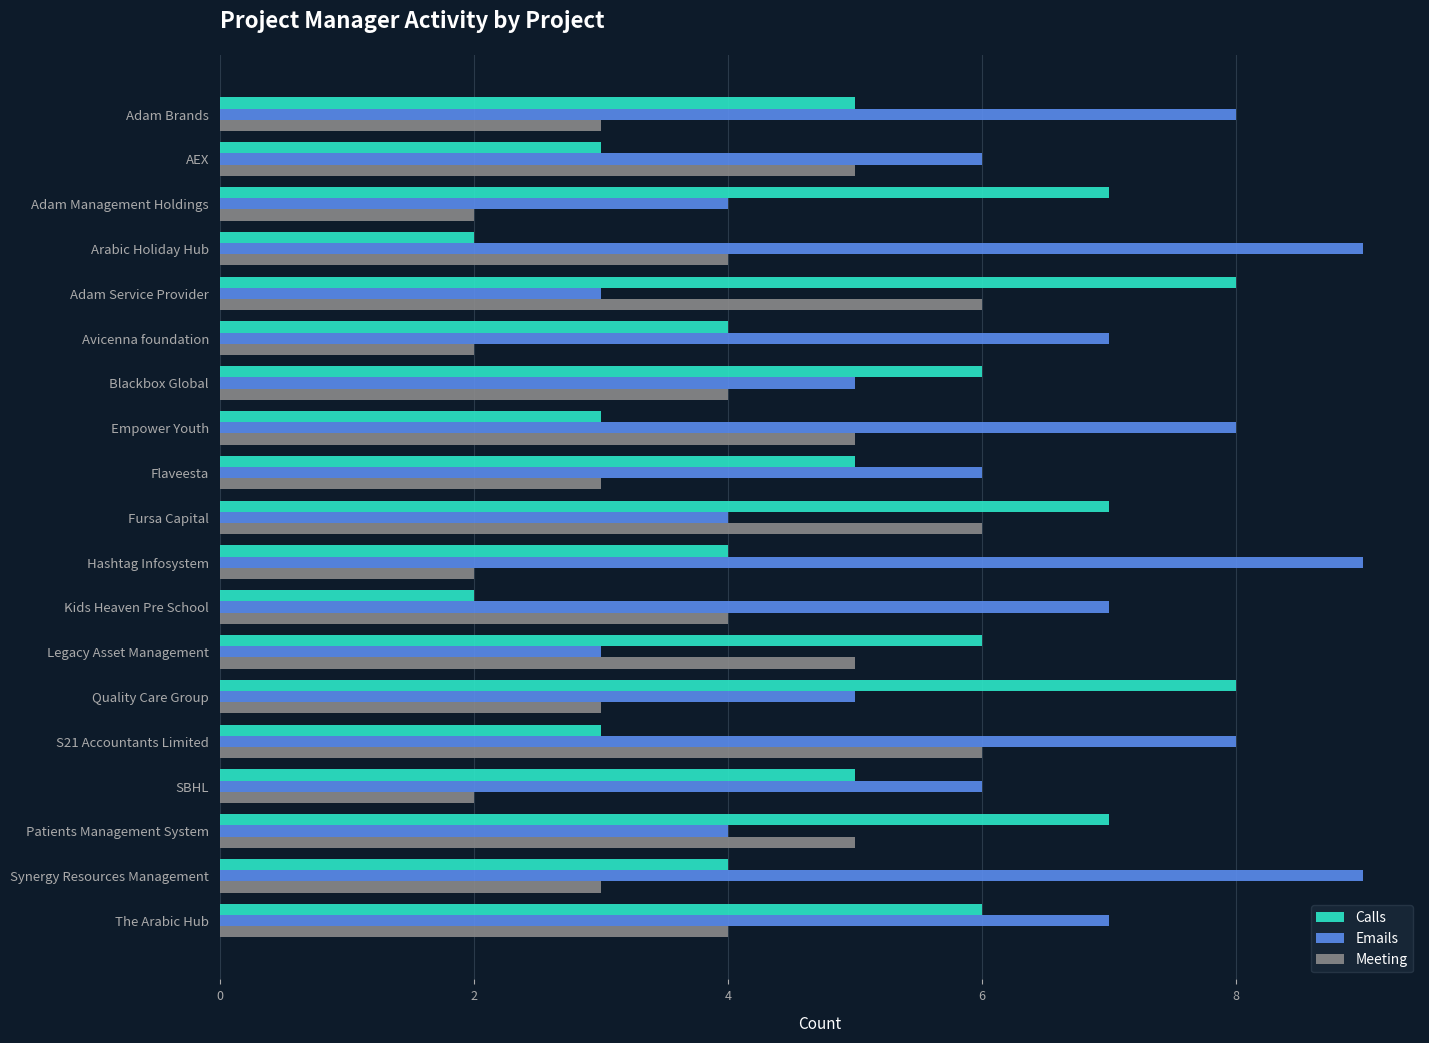

How many Calls values are between 3 and 7?

15